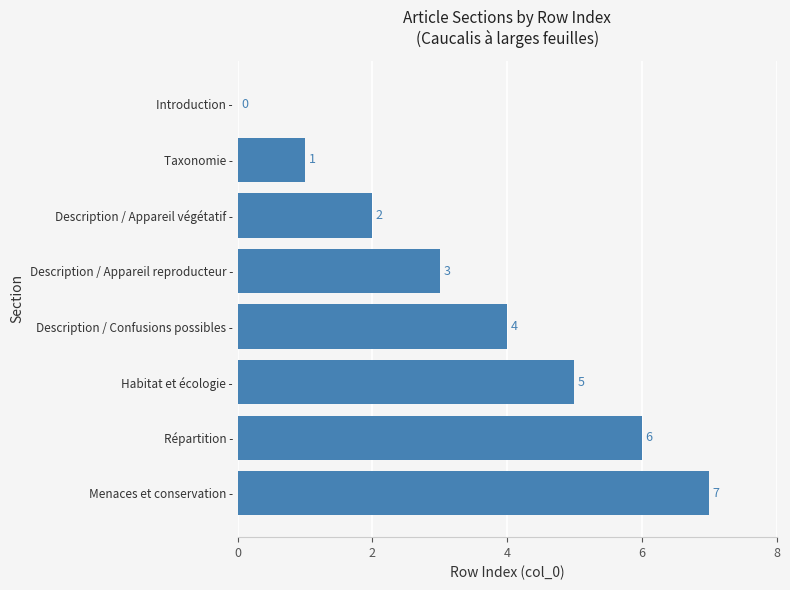

How many values are between 2 and 6?

5